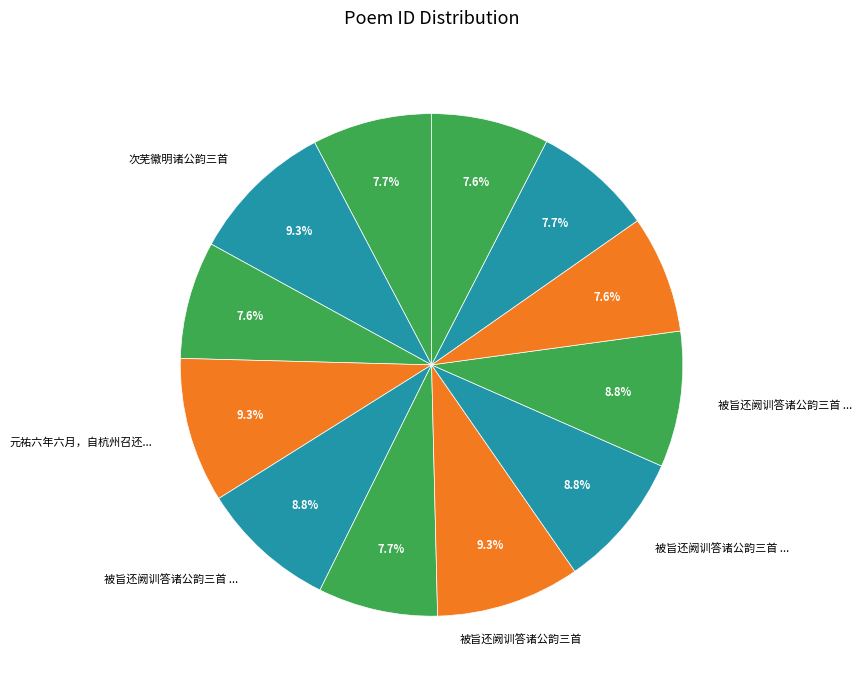

Which category has the biggest portion of the pie?

元祐六年六月，自杭州召还，汶公馆我于东堂，阅旧诗卷，次诸公韵三首